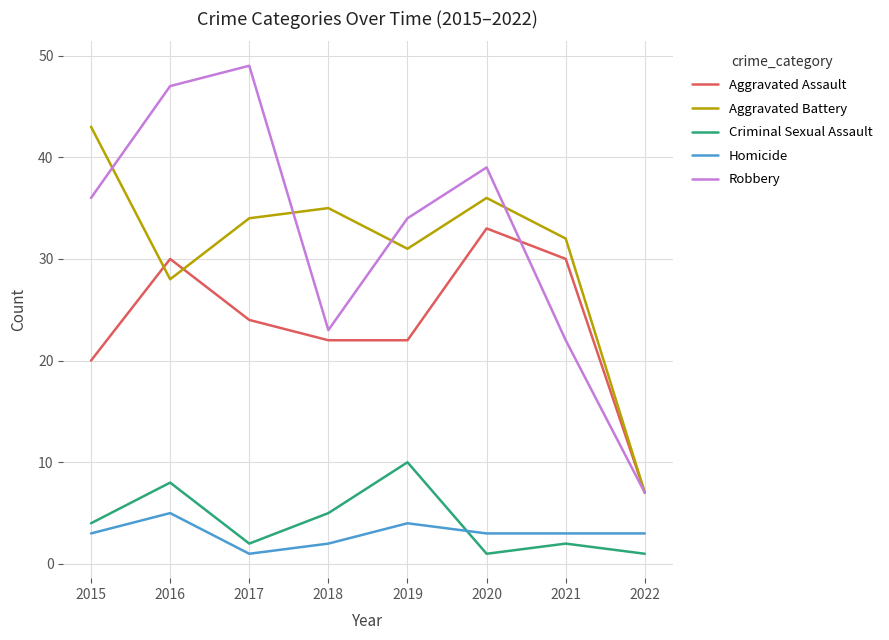

Where is the first local maximum for Aggravated Assault?

2016